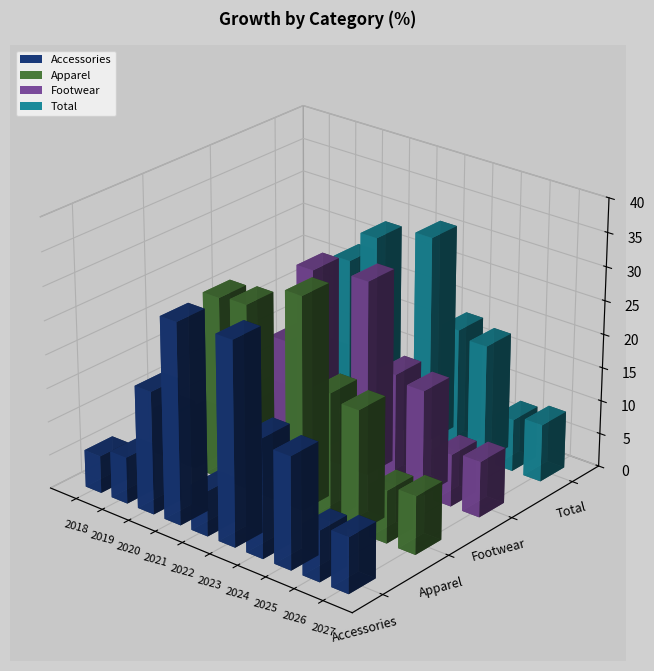

At 2018, list the series in order from largest to smallest.

Apparel, Total, Footwear, Accessories